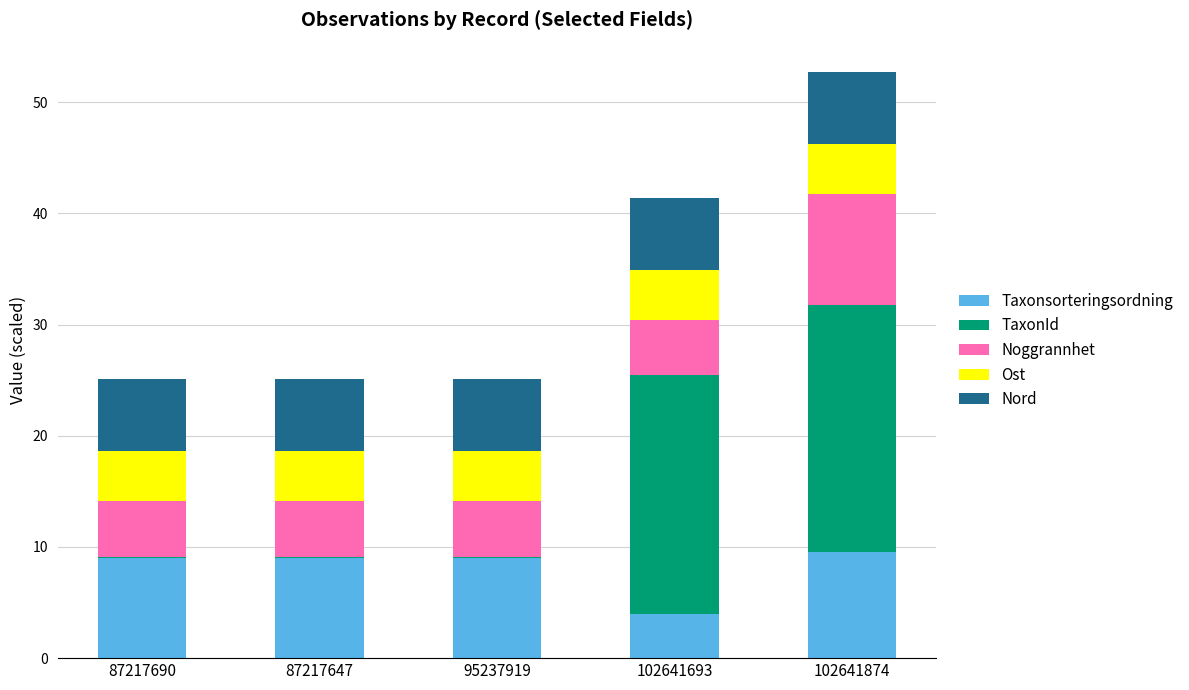

At which category is the sum across all series the highest?

102641874